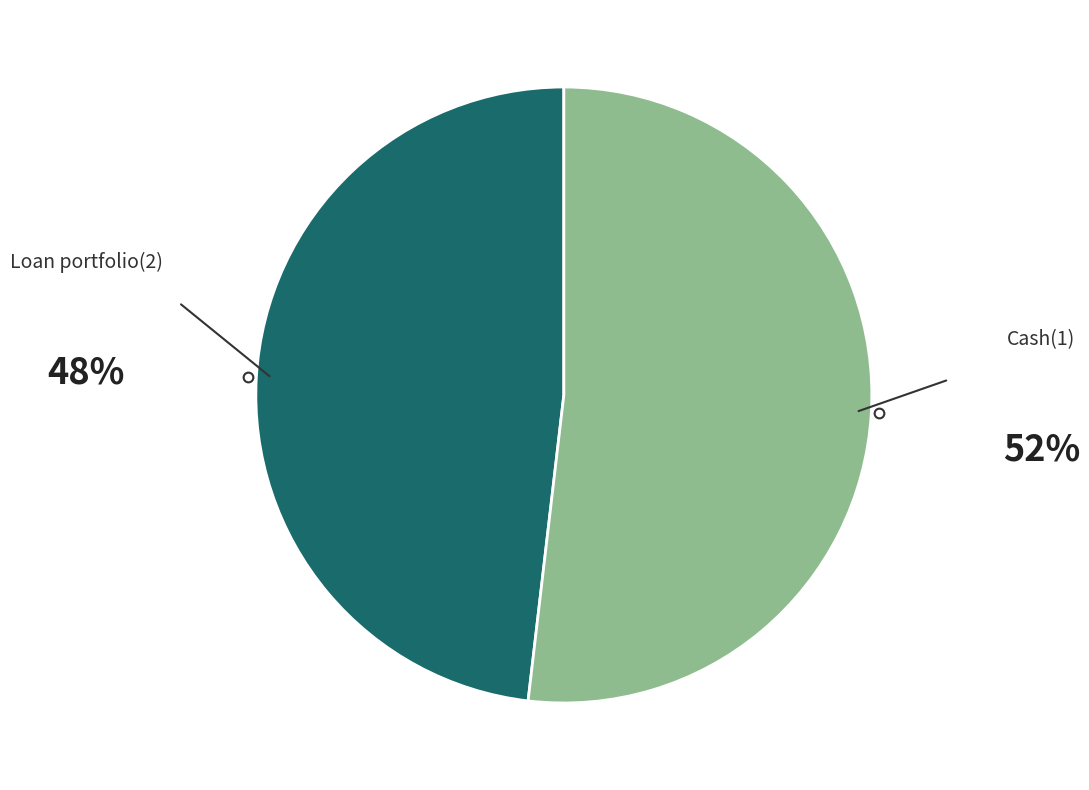

Combined, do Cash(1) and Loan portfolio(2) account for over 50%?

Yes